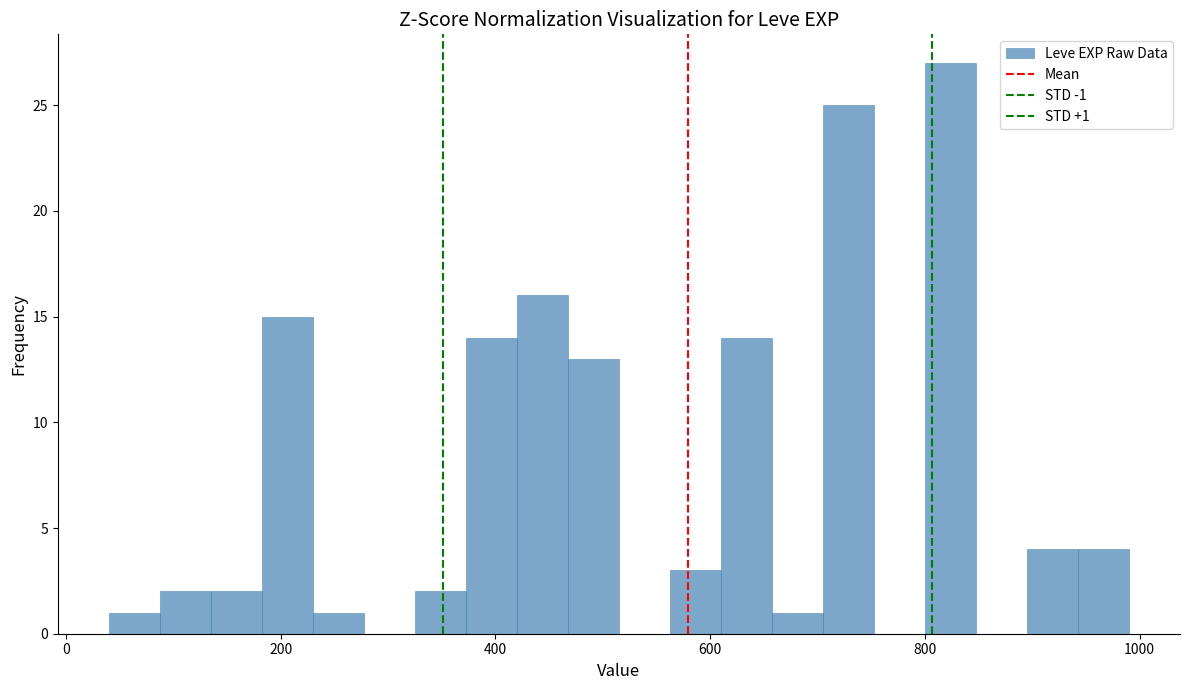

Around what value on the x-axis is the tallest bar? Give the approximate position of its centre, as read against the axis.

820